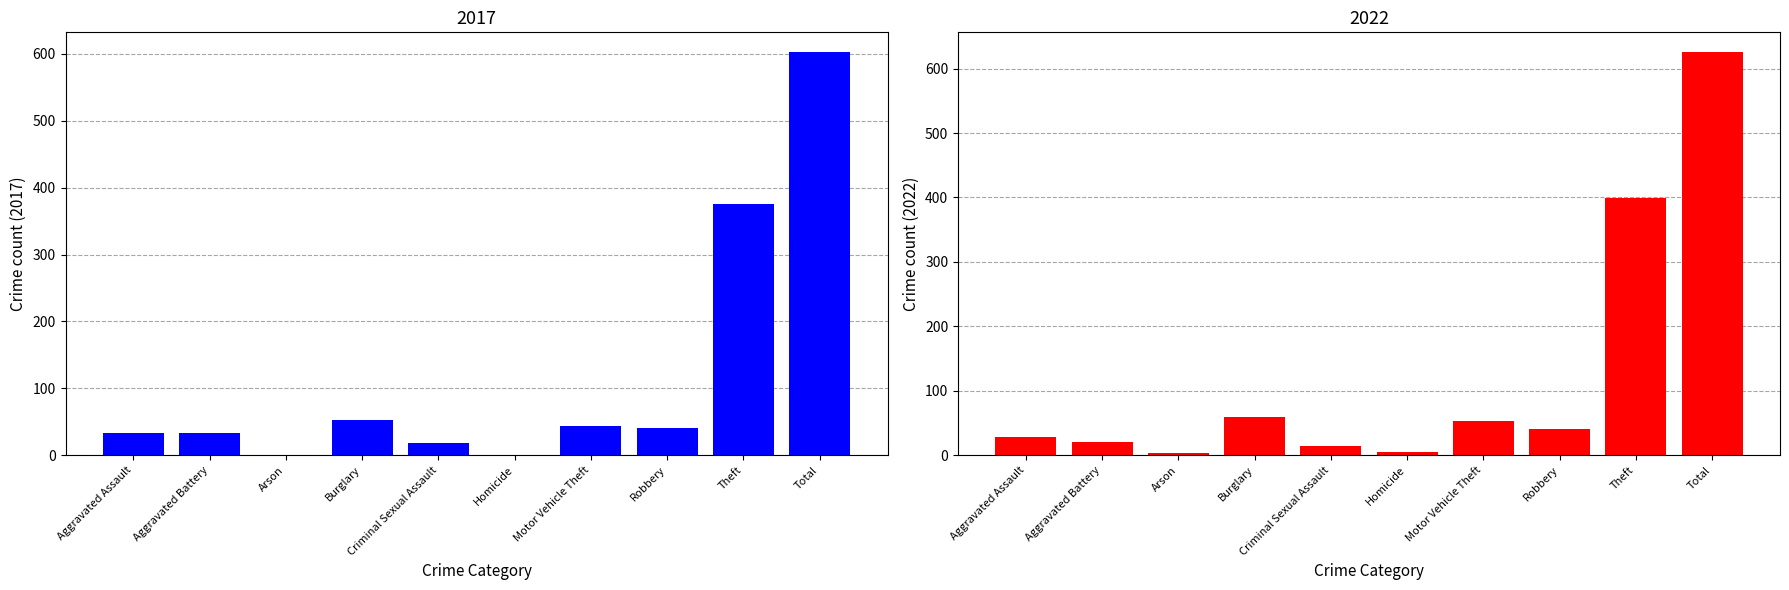

What is the sum of the 2017 values at Theft and Aggravated Assault?

409